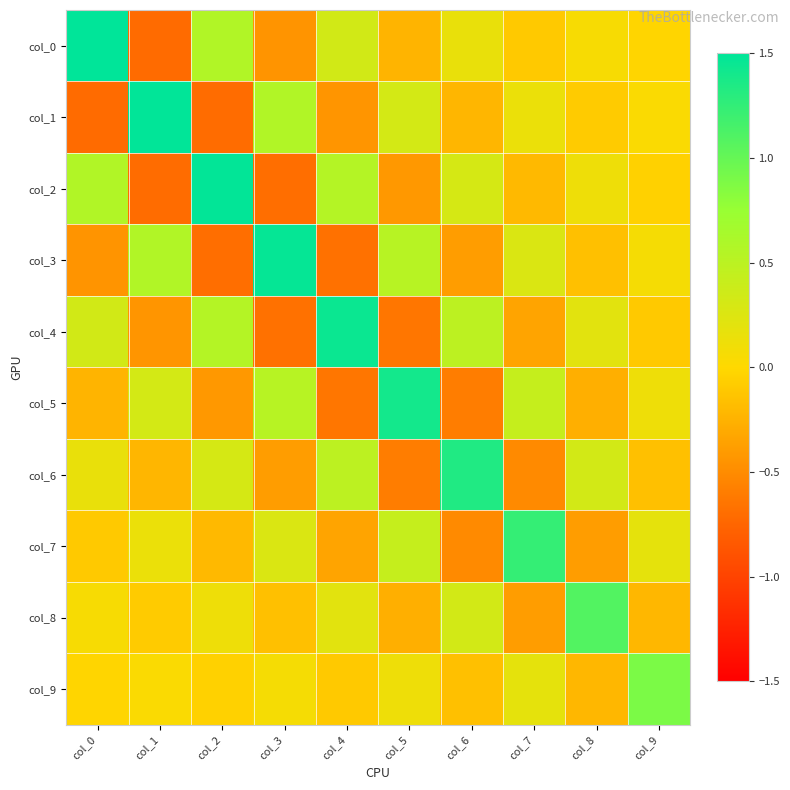

Which has a higher value, col_1 or col_9?

col_9